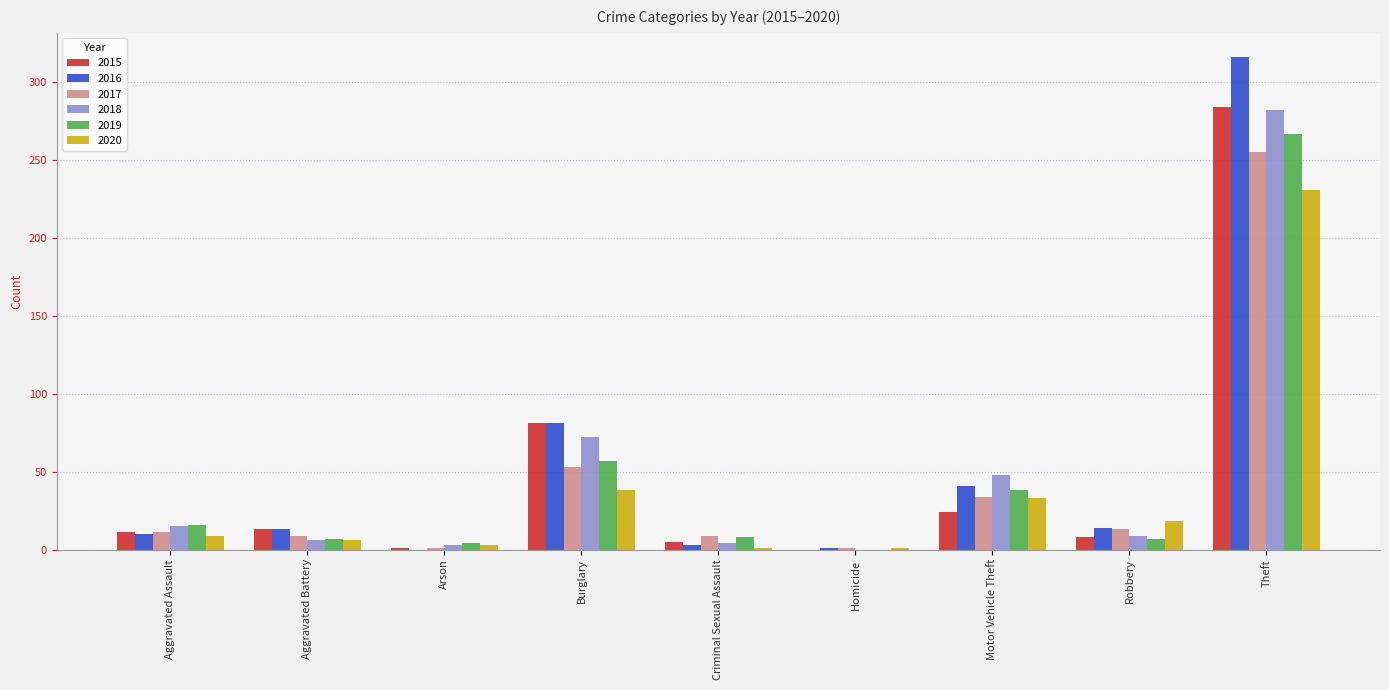

Is it true that 2018 equals 6 at Aggravated Battery?

True